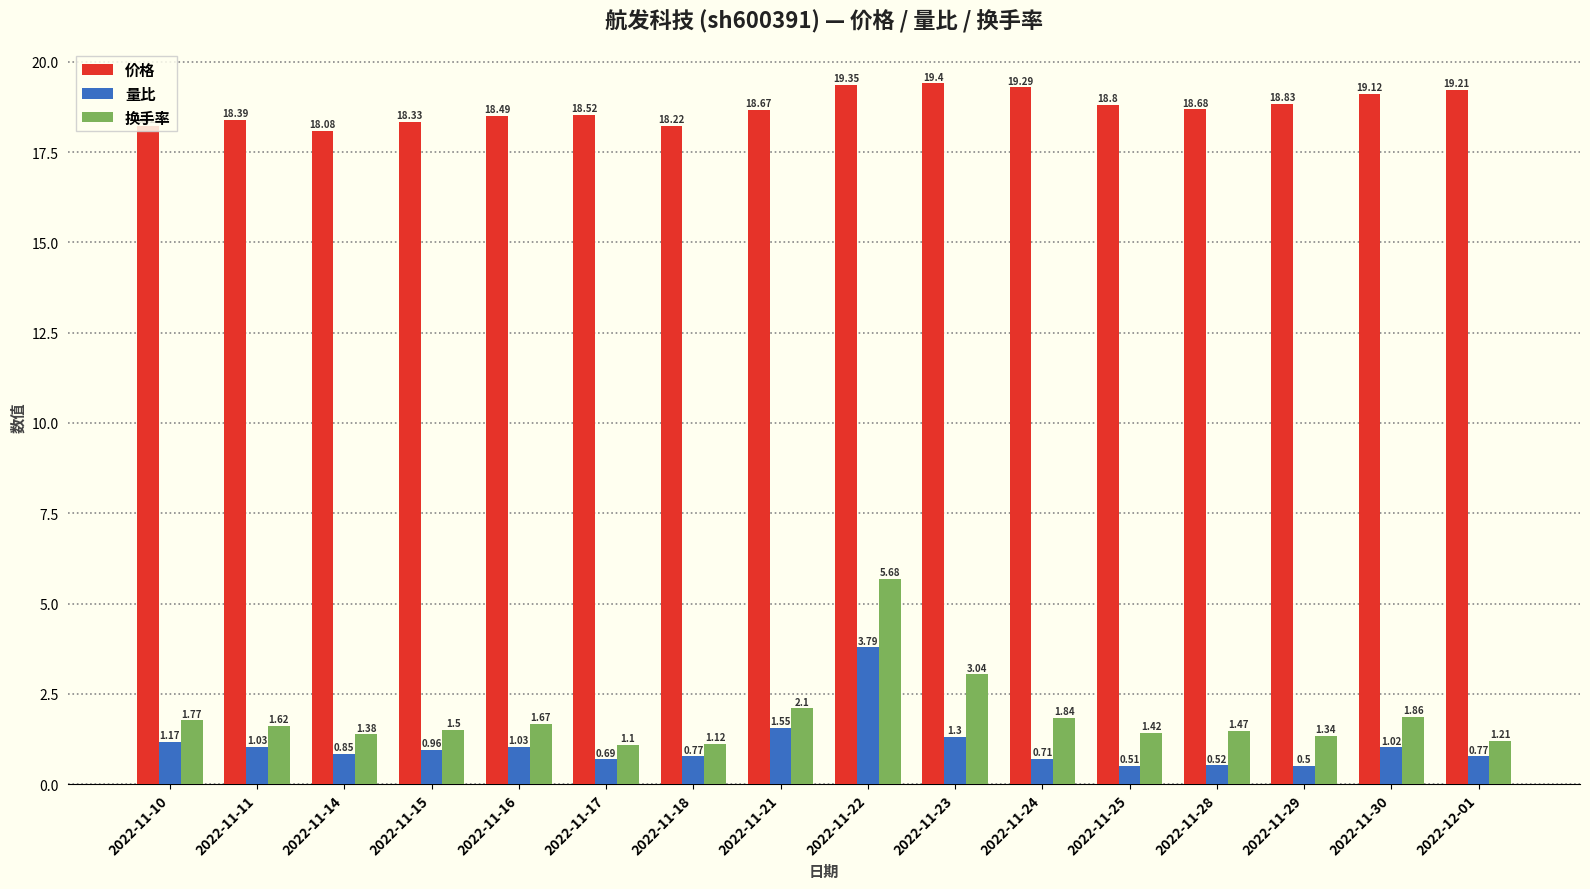

Does the chart contain stacked bars?

No